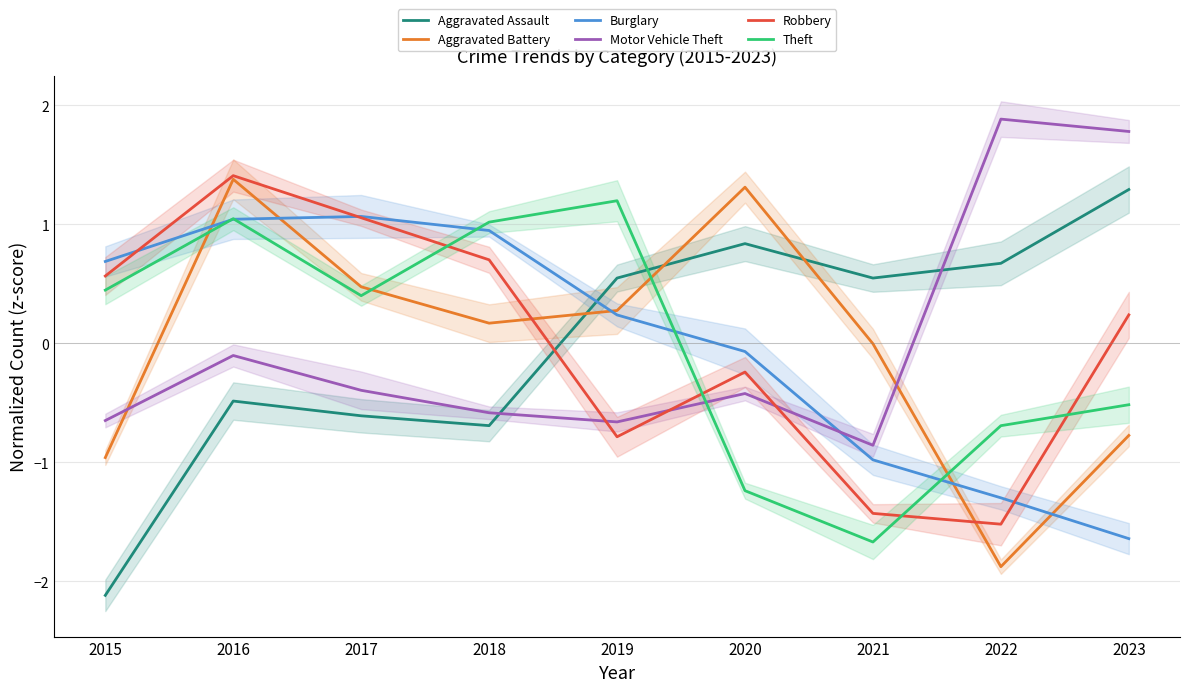

Rank the series at 2023 from highest to lowest value.

Motor Vehicle Theft, Aggravated Assault, Robbery, Theft, Aggravated Battery, Burglary